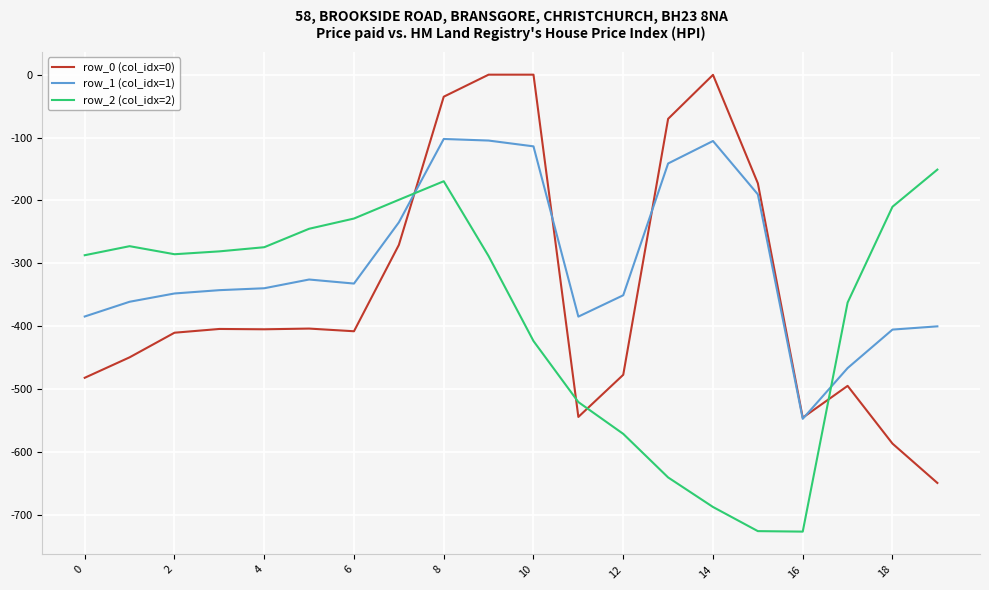

True or false: row_2 (col_idx=2) has more than 1 interior local peaks.

True